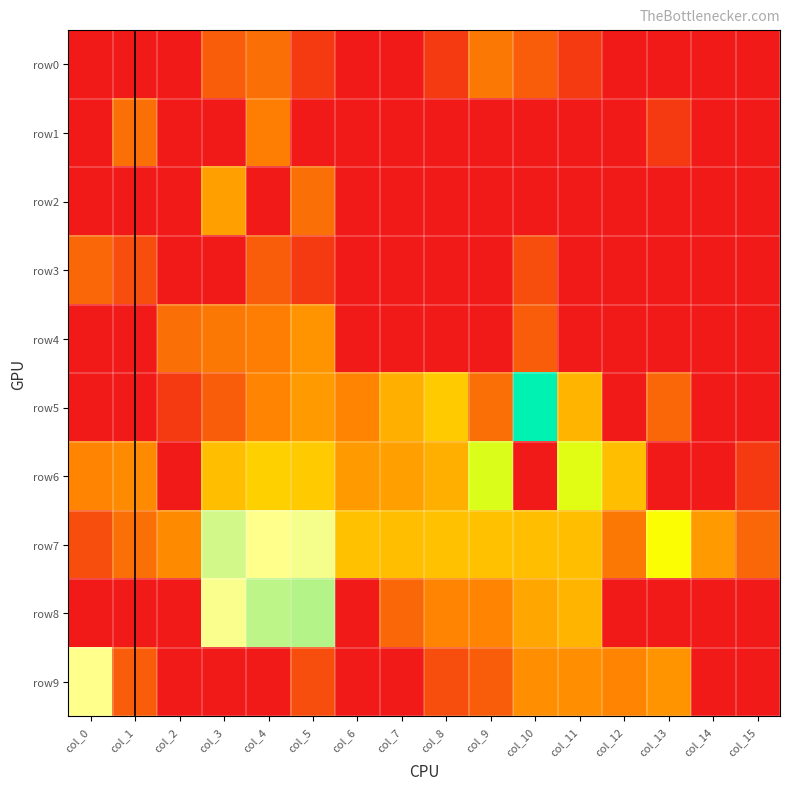

Rank the series by their maximum value, from highest to lowest.

row7, row9, row8, row5, row6, row2, row4, row1, row0, row3